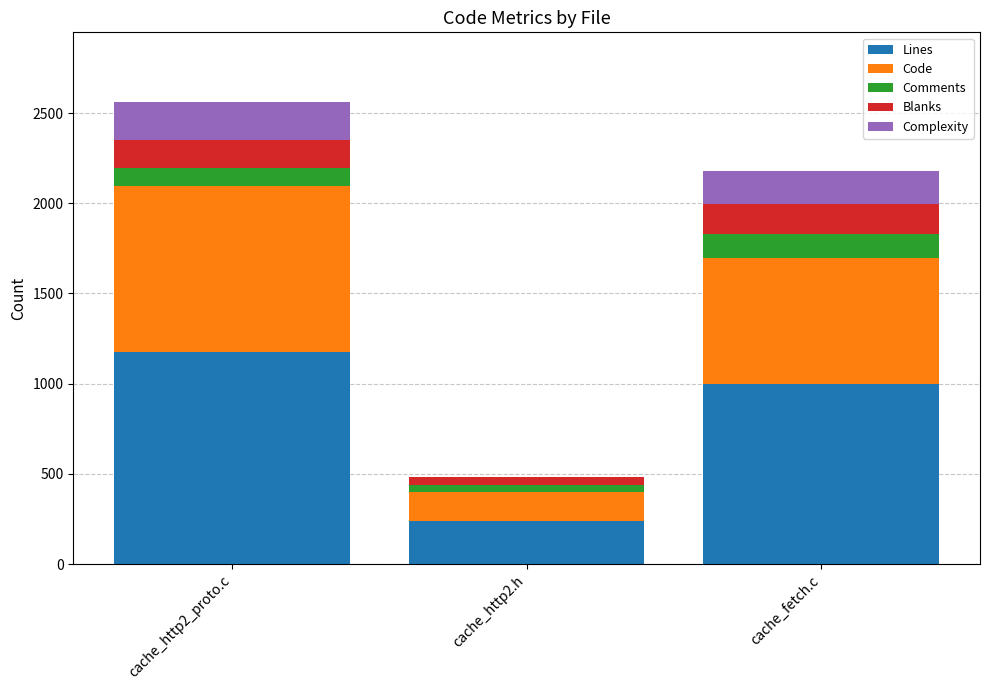

Are the bars horizontal?

No